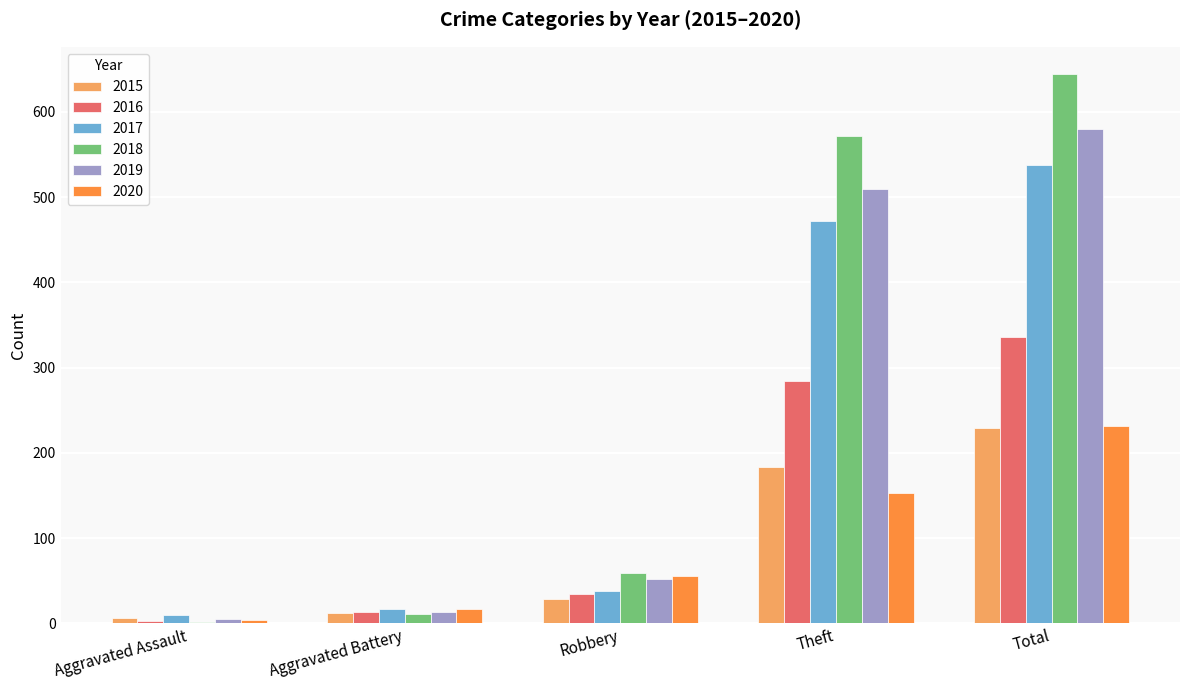

What is the sum of all 2017 values?

1075